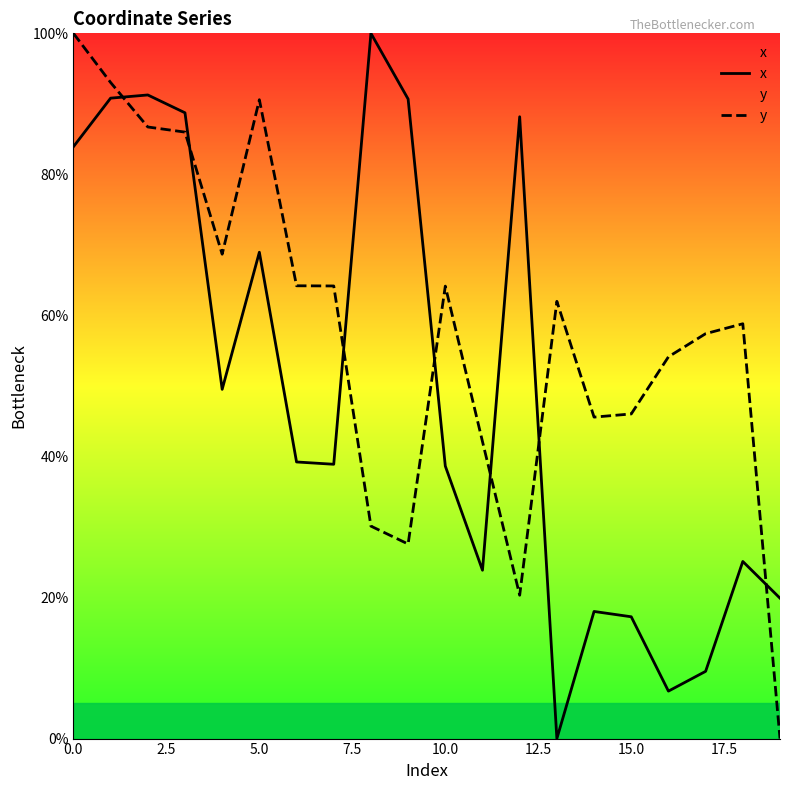

Which series has the largest total across all categories?

y